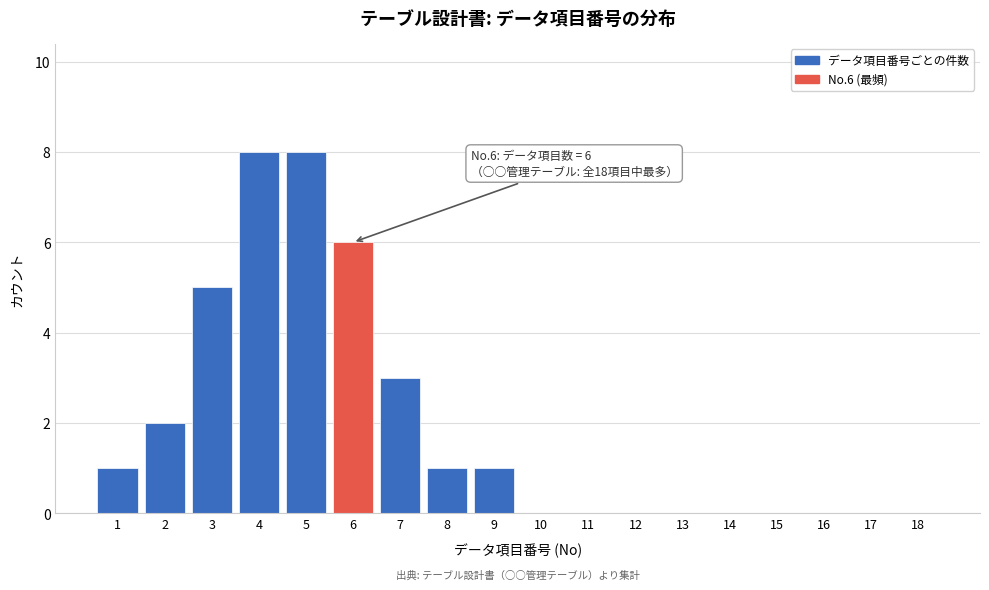

Reading right to left, what are all the values shown in this chart?

18=0	17=0	16=0	15=0	14=0	13=0	12=0	11=0	10=0	9=1	8=1	7=3	6=6	5=8	4=8	3=5	2=2	1=1